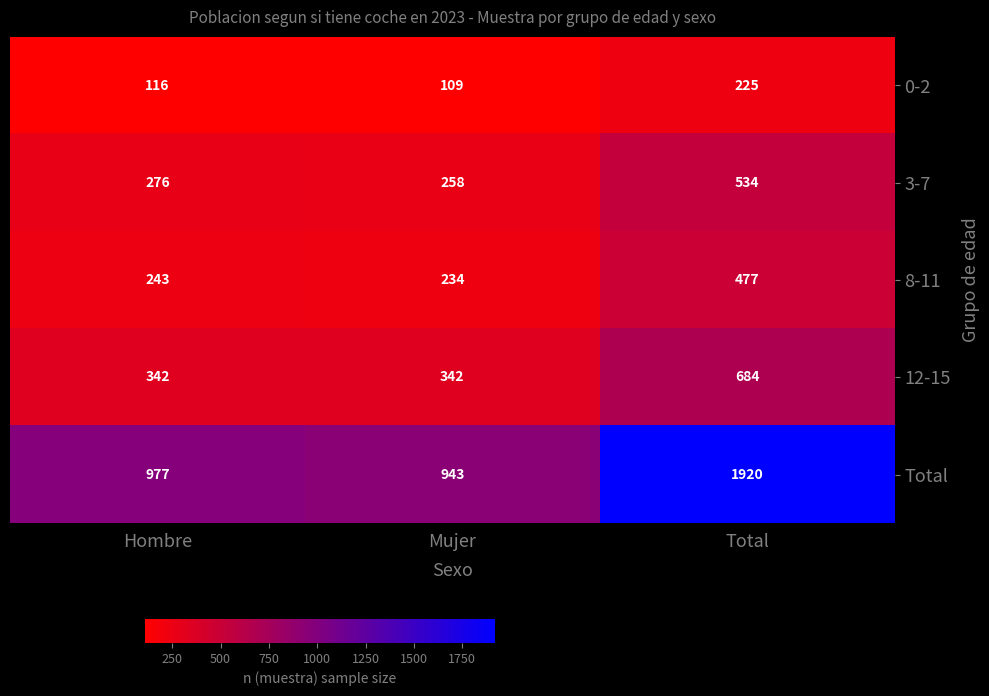

Reading left to right, what are all the values shown in this chart?

0-2: Hombre=116	Mujer=109	Total=225
3-7: Hombre=276	Mujer=258	Total=534
8-11: Hombre=243	Mujer=234	Total=477
12-15: Hombre=342	Mujer=342	Total=684
Total: Hombre=977	Mujer=943	Total=1920